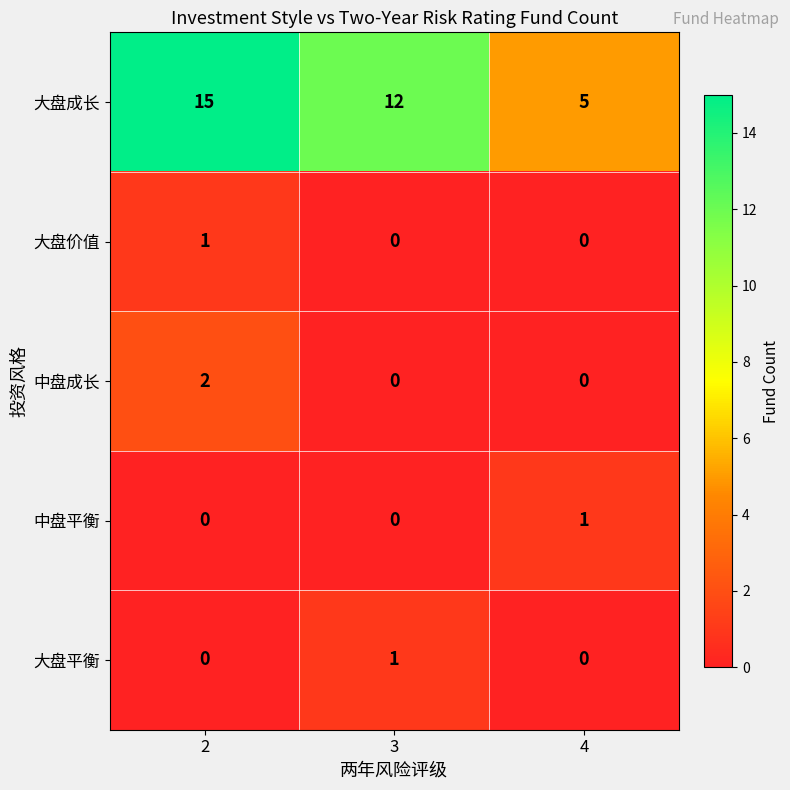

At how many categories does at least one series exceed 9?

2